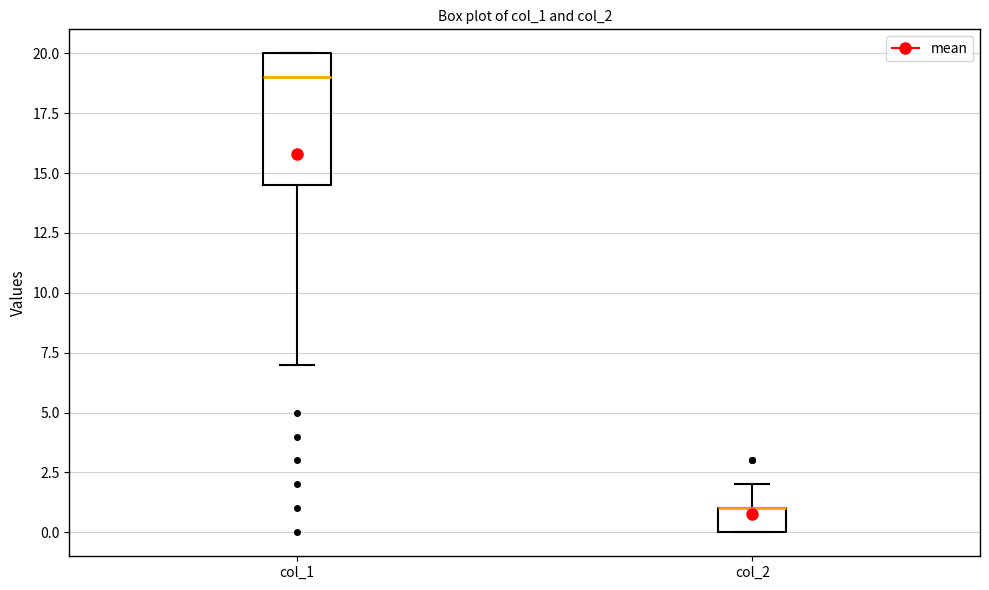

Reading left to right, transcribe this box plot: for each box, give where its median line is, the range the box spans, and where its two whiskers end, as read against the y-axis. The values are not printed on the chart, so give them approximately, as read against the axis.

col_1: median 19.0, box 14.5 to 20.0, whiskers 7.0 to 20.0
col_2: median 1.0 (drawn on the box's upper edge), box 0.0 to 1.0, whiskers 0.0 to 2.0